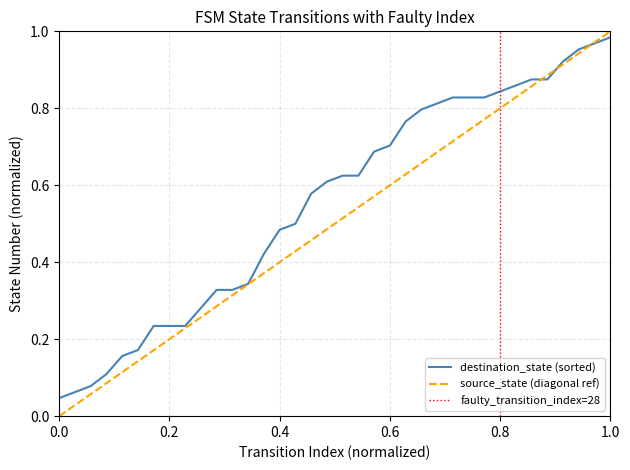

True or false: there are more than 0 points higher than both neighbors.

False